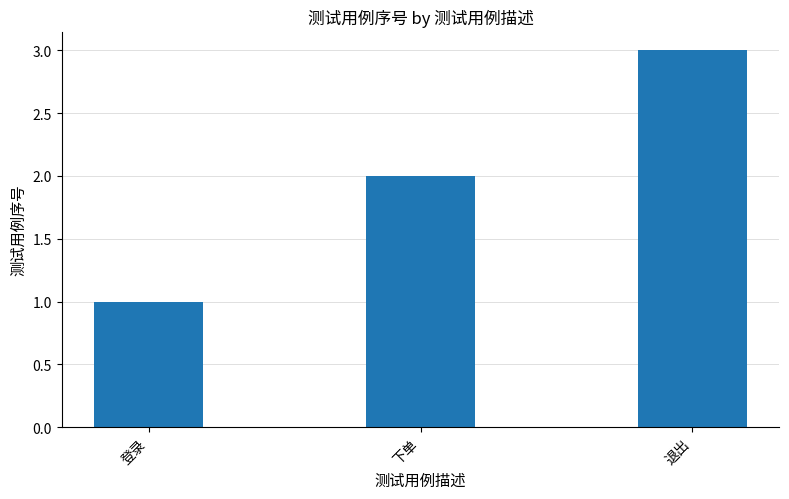

List the labels in order of value, smallest first.

登录, 下单, 退出